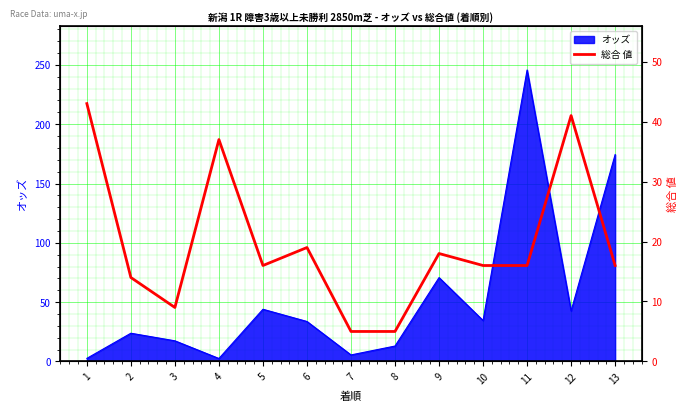

True or false: オッズ has a value of 3.6 at 8.

False